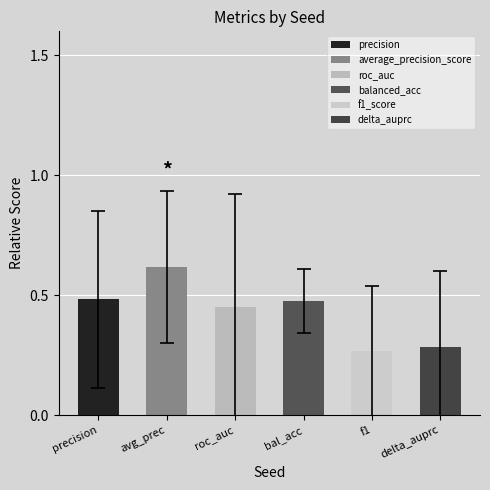

Count the values in the range 0 to 1.

6